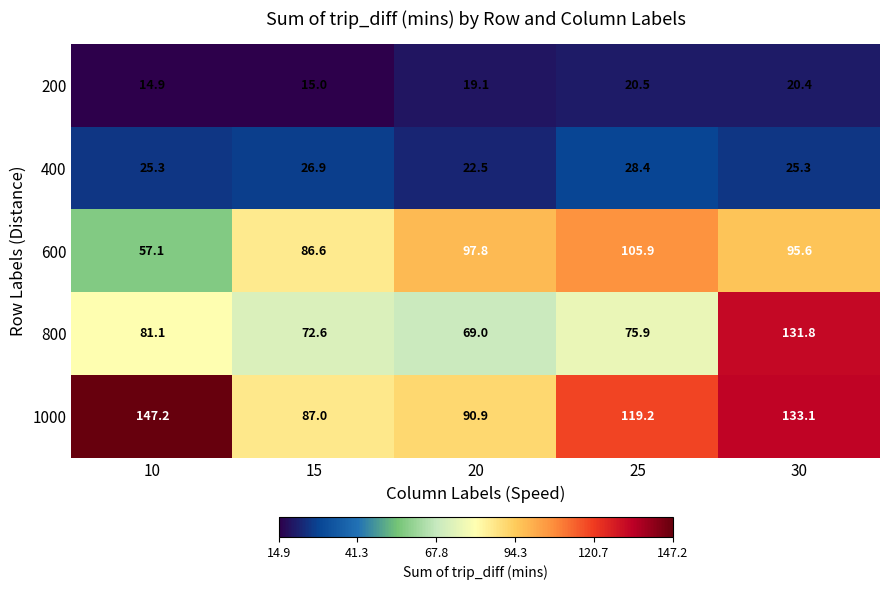

At which label does 200 reach its peak?

25